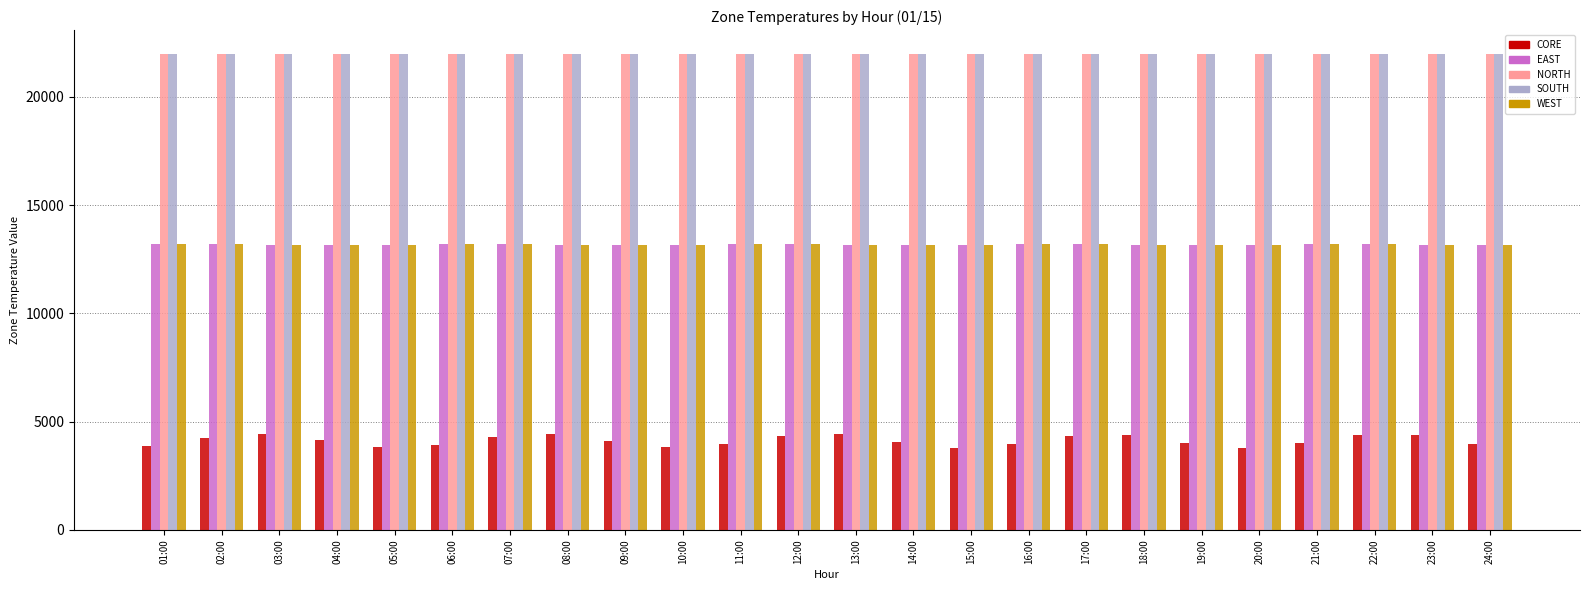

What is the average value of the SOUTH series?

21966.0